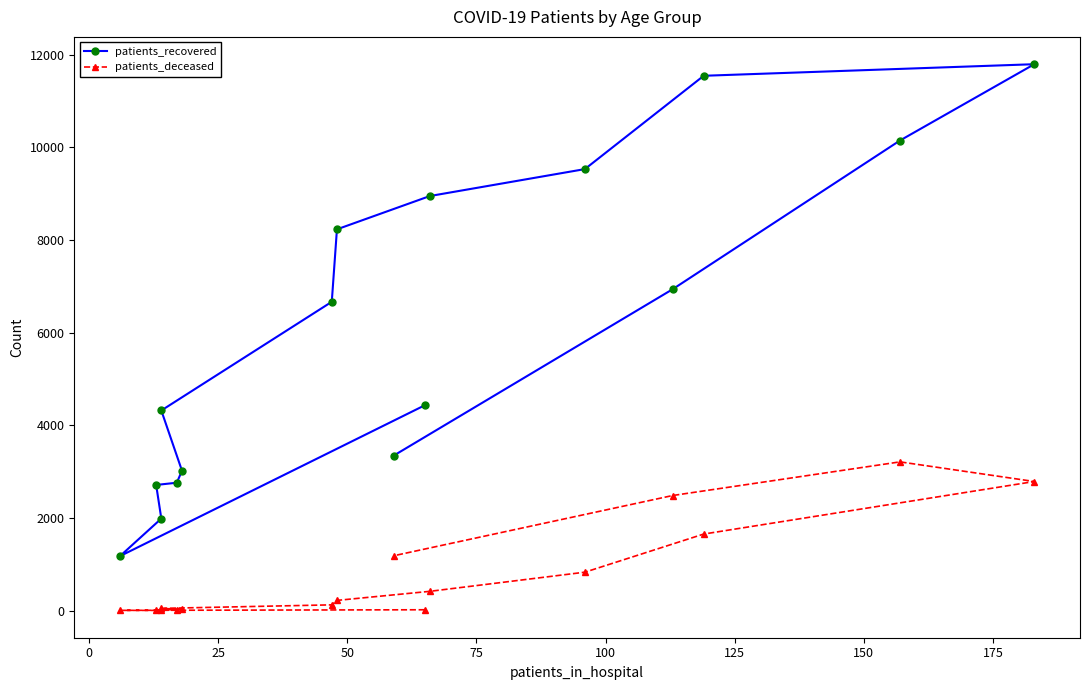

List the series in order of their overall mean, highest first.

patients_recovered, patients_deceased